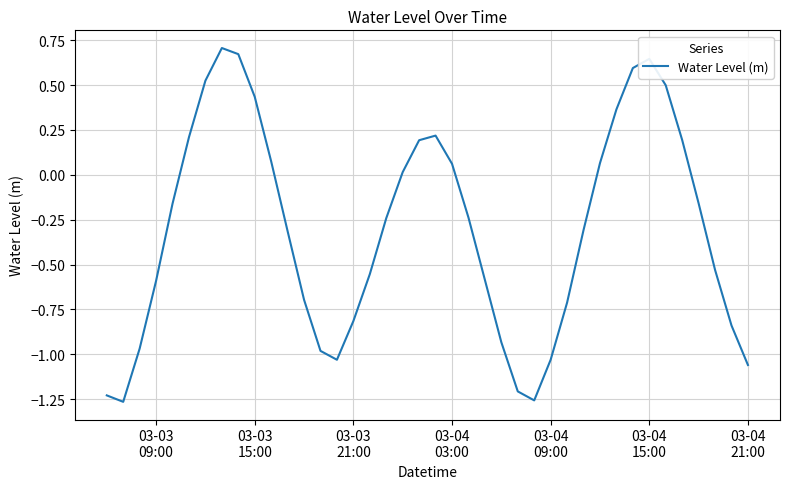

What is the difference between the maximum and minimum values?

2.0